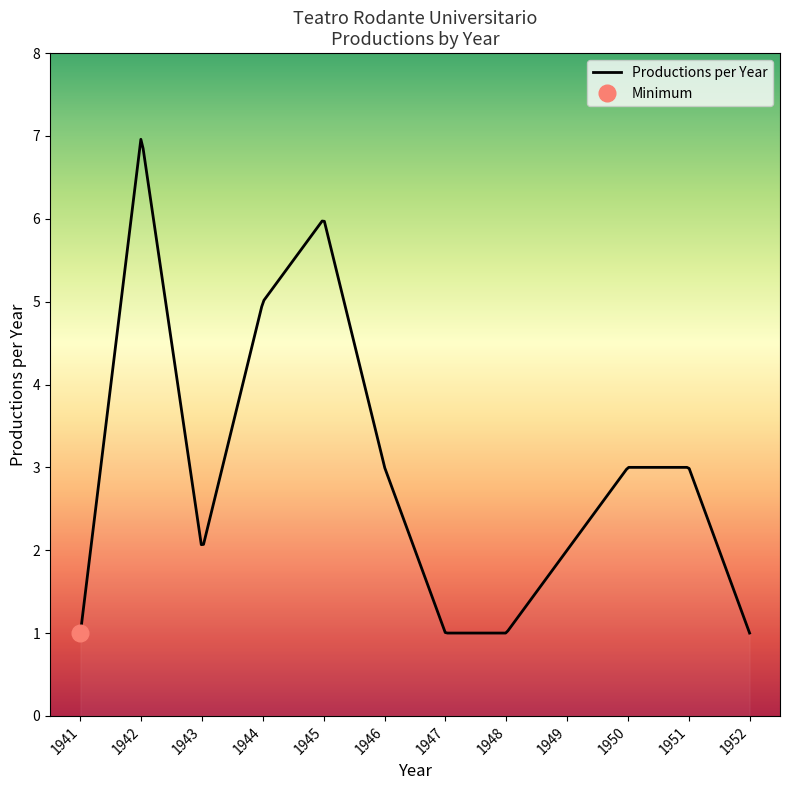

Is it true that the value at 1948 is 6?

False